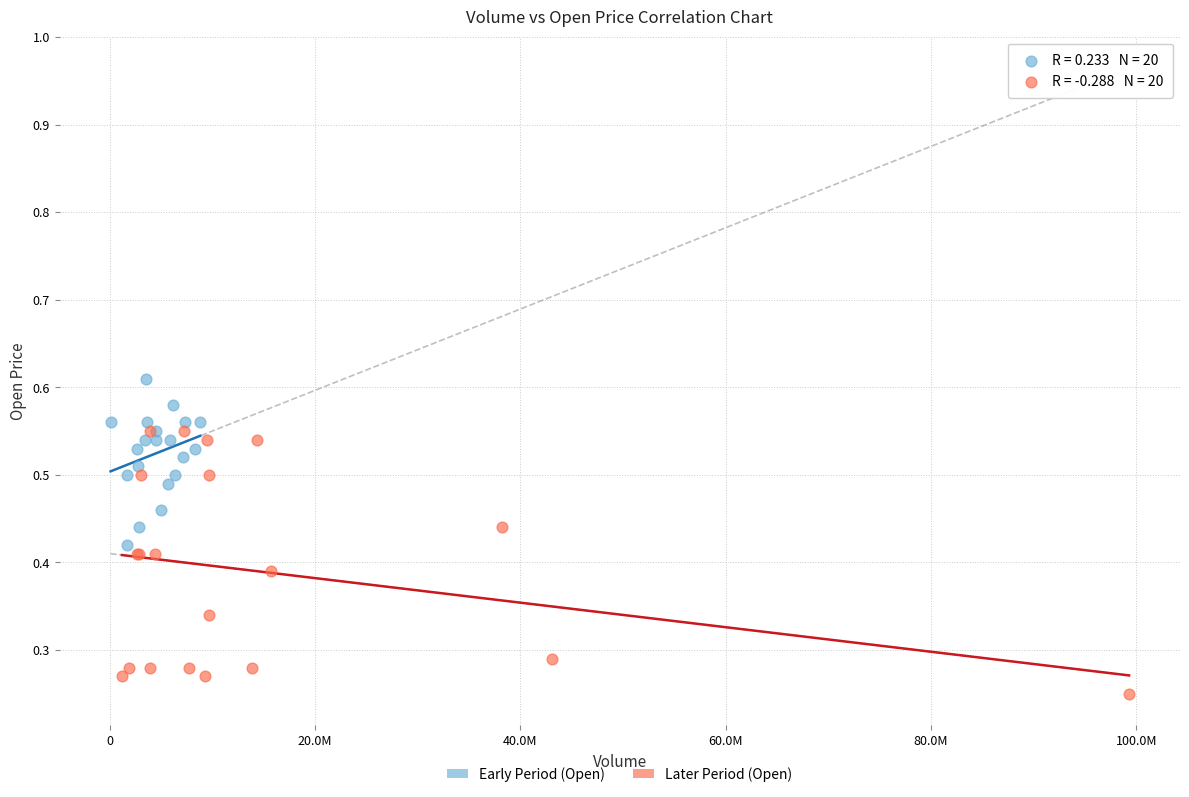

Which series reaches the minimum Y coordinate?

Later Period (Open)